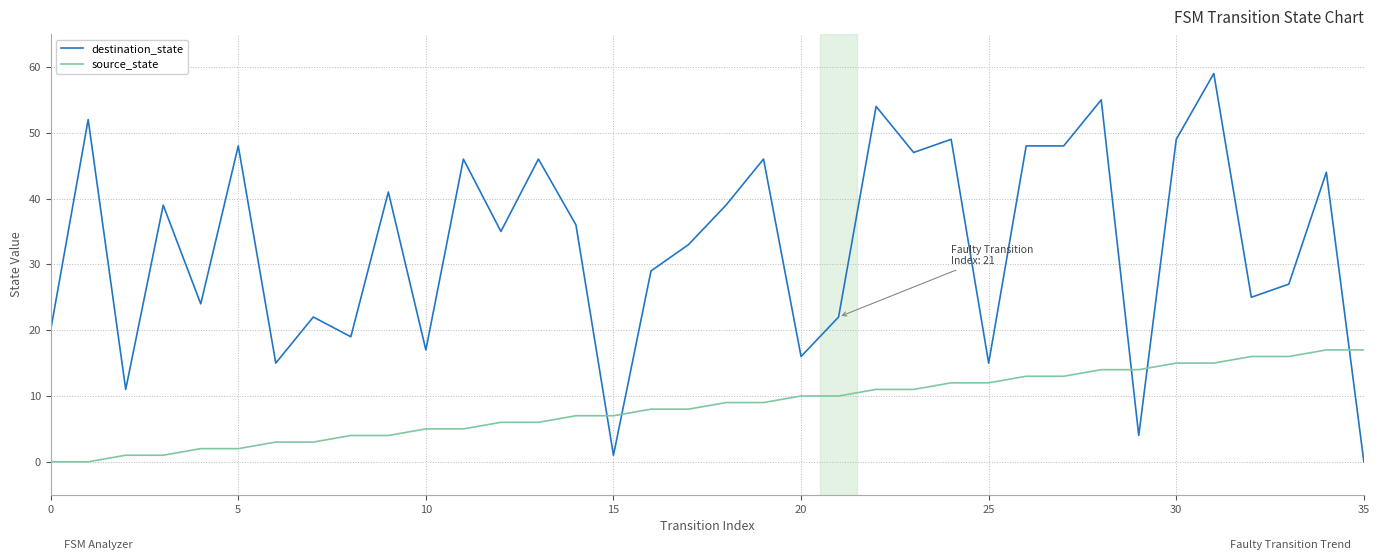

What is the maximum value shown in the chart?

59